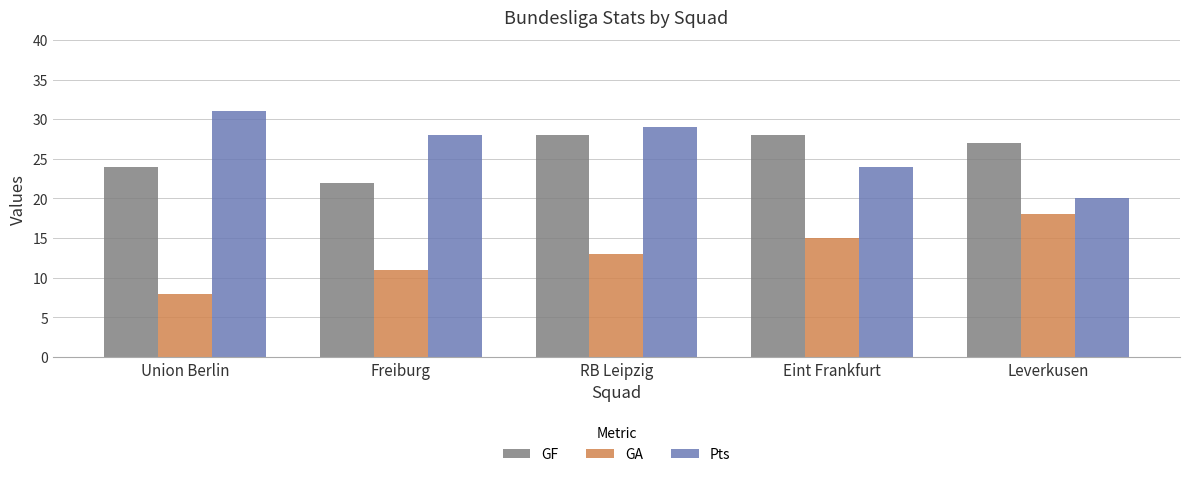

Reading right to left, extract all data points from this chart.

GF: Leverkusen=27	Eint Frankfurt=28	RB Leipzig=28	Freiburg=22	Union Berlin=24
GA: Leverkusen=18	Eint Frankfurt=15	RB Leipzig=13	Freiburg=11	Union Berlin=8
Pts: Leverkusen=20	Eint Frankfurt=24	RB Leipzig=29	Freiburg=28	Union Berlin=31